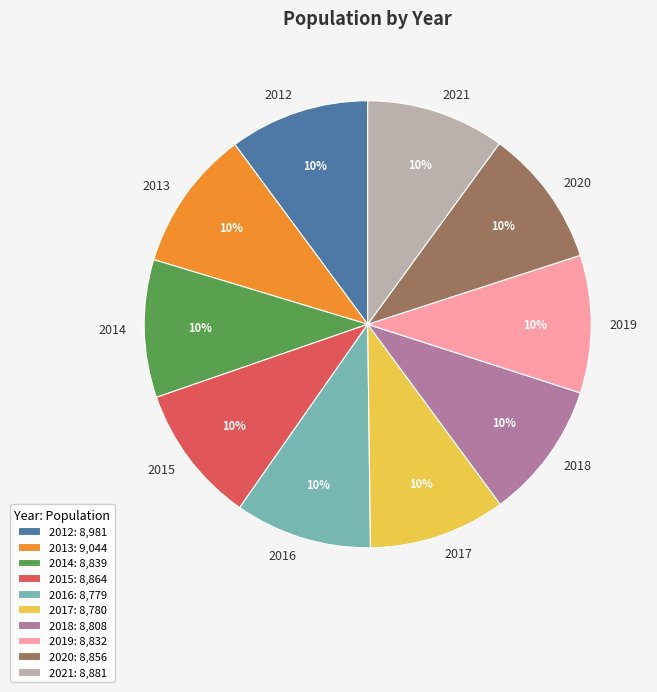

Is the sum of 2013 and 2015 greater than half?

No